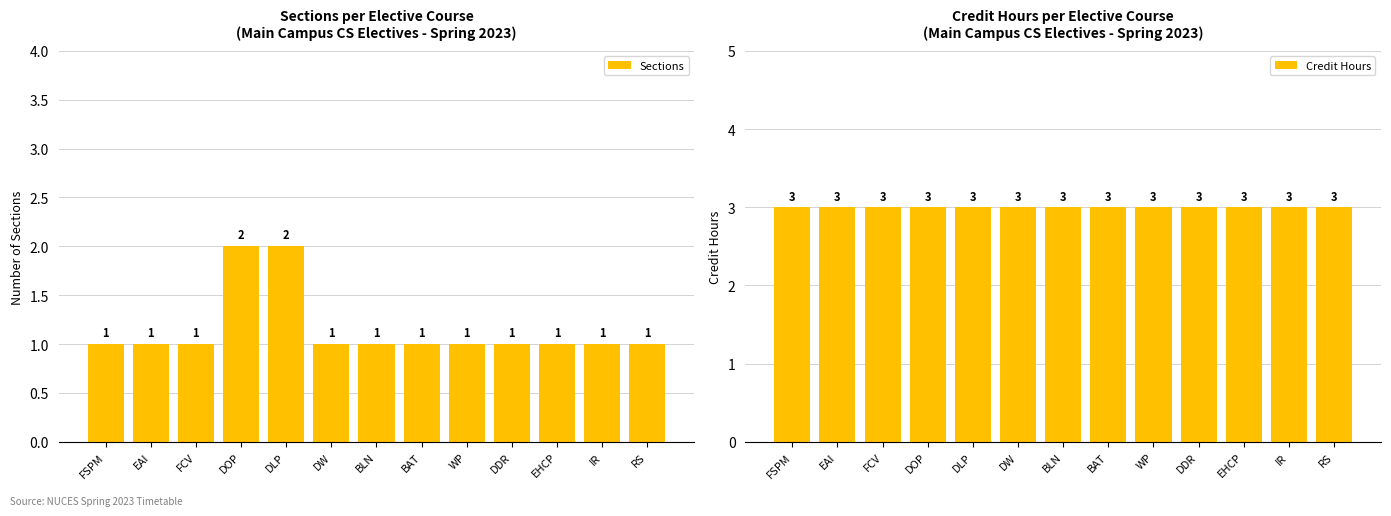

What is the difference between the highest and lowest values at EHCP?

2